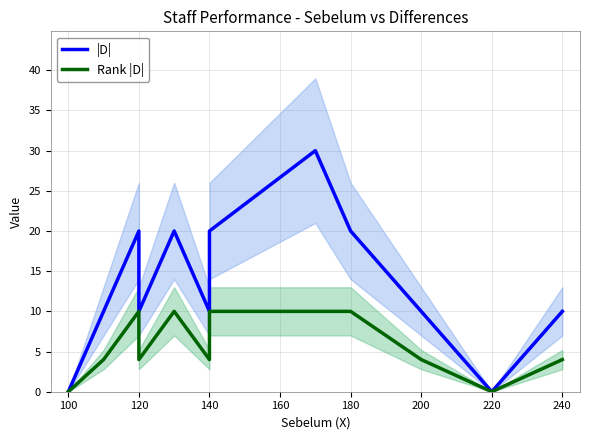

The value of |D| at 140 is 10. True or false?

False